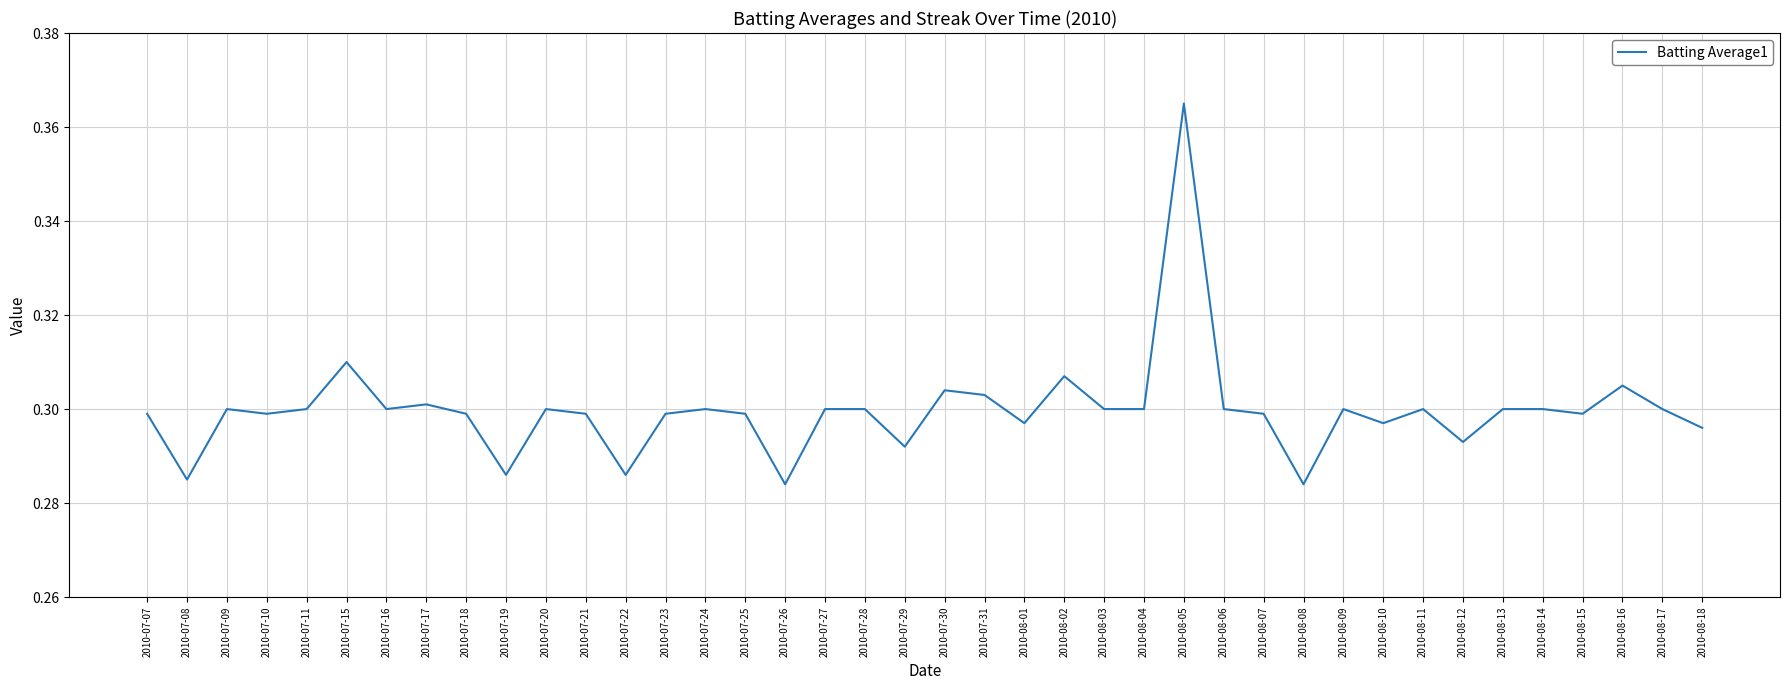

True or false: the data shows 0.3 at 2010-08-14.

True